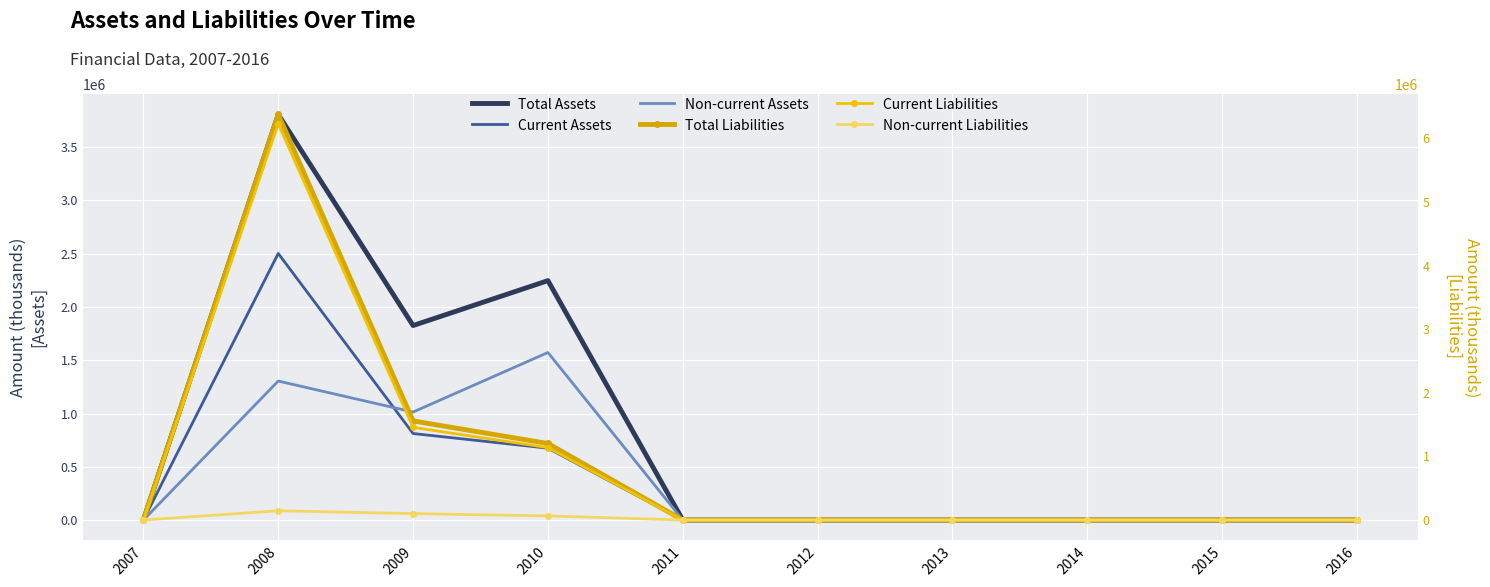

How many data points in Total Liabilities are above 0?

3